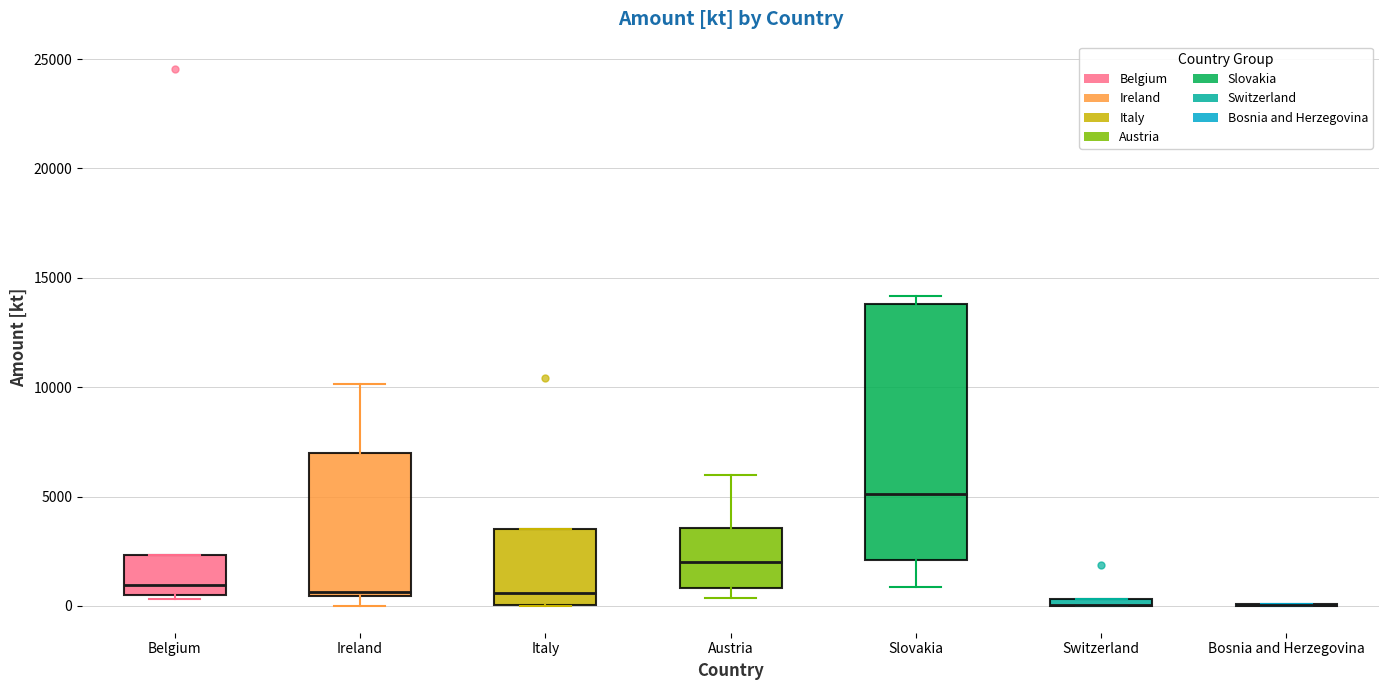

Where is the upper edge of the box for Belgium on the y-axis? The values are not printed on the chart, so give them approximately, as read against the axis.

2500